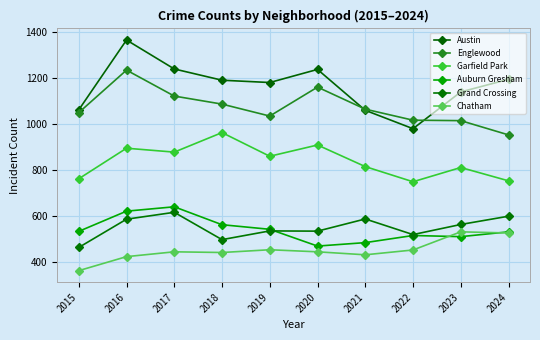

What is the difference between the Grand Crossing values at 2022 and 2016?

67